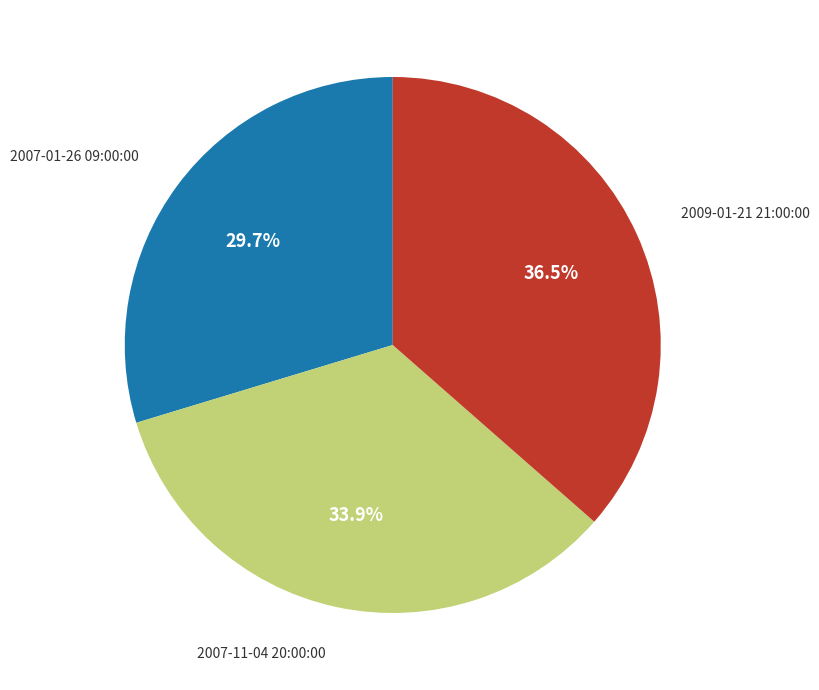

Does any single category account for the majority?

No